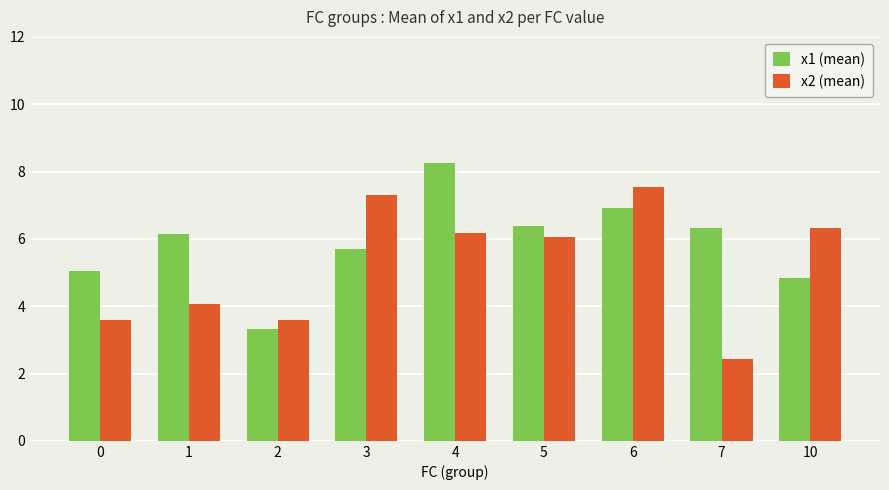

The x1 (mean) series shows 4.8 at 10. True or false?

True